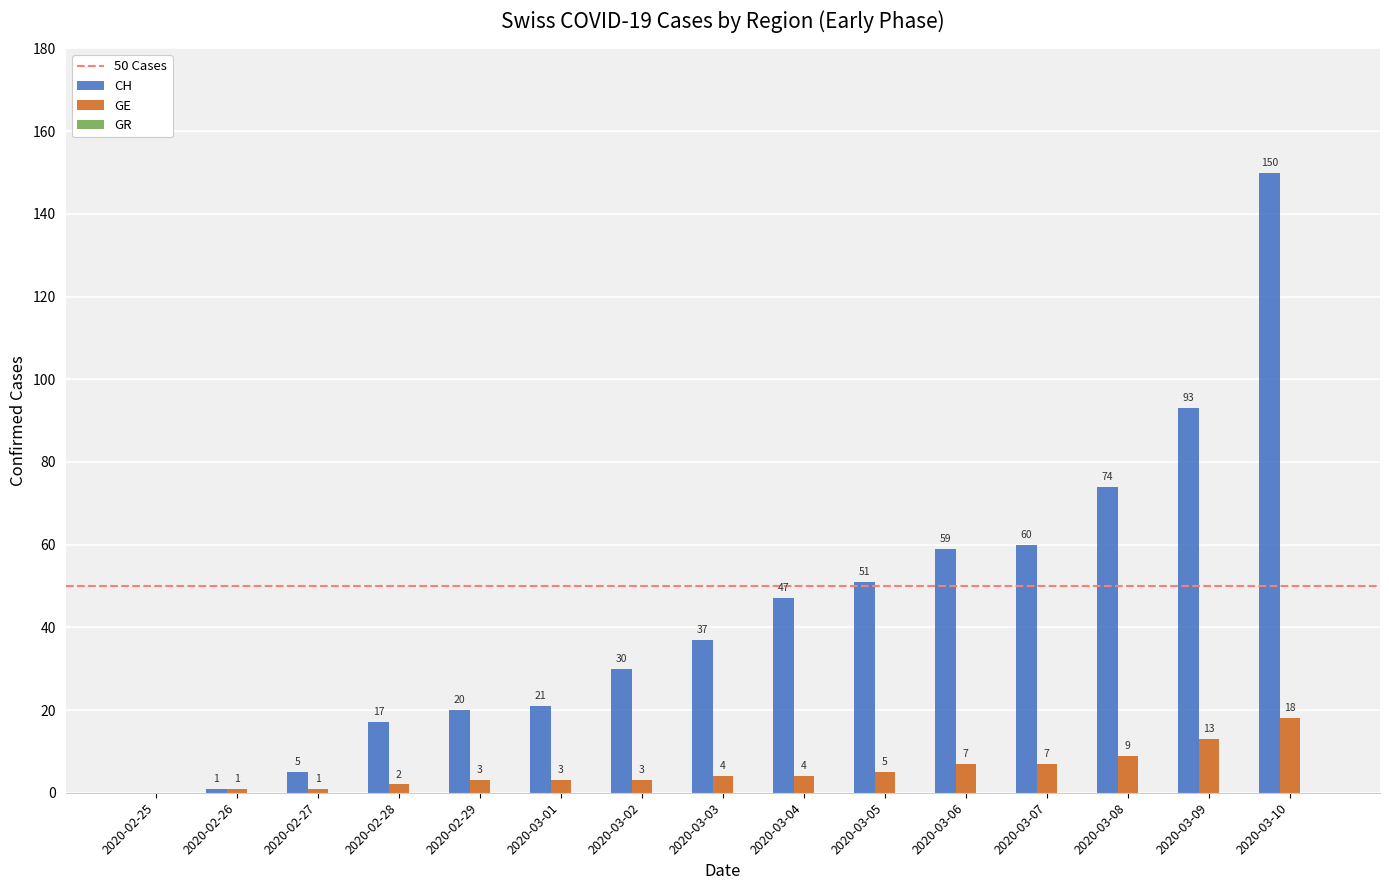

Count the number of categories in the chart.

15